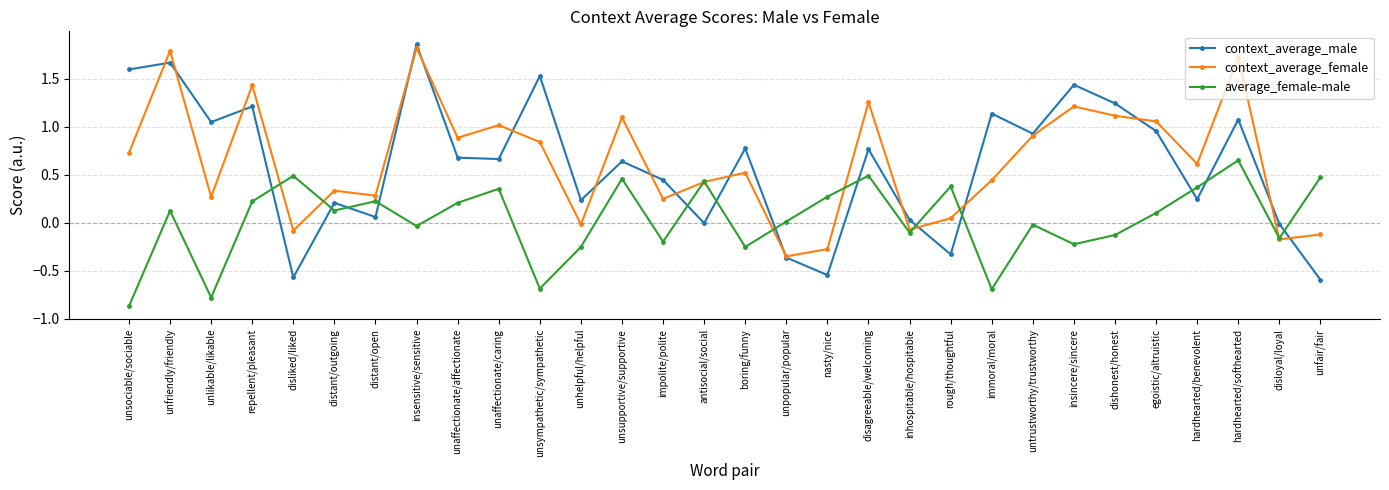

At disagreeable/welcoming, list the series in order from largest to smallest.

context_average_female, context_average_male, average_female-male